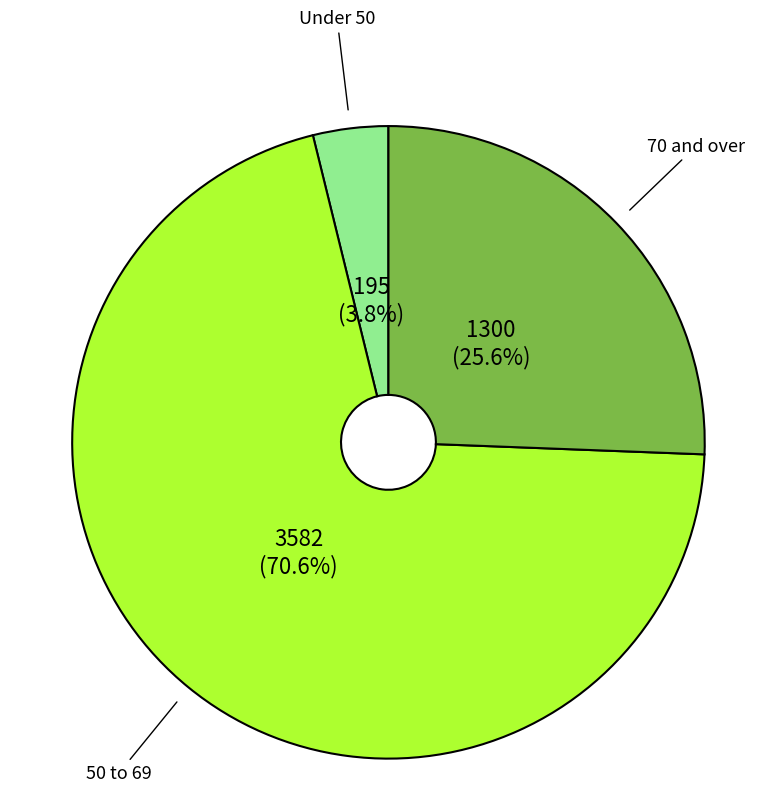

Does any single category account for the majority?

Yes